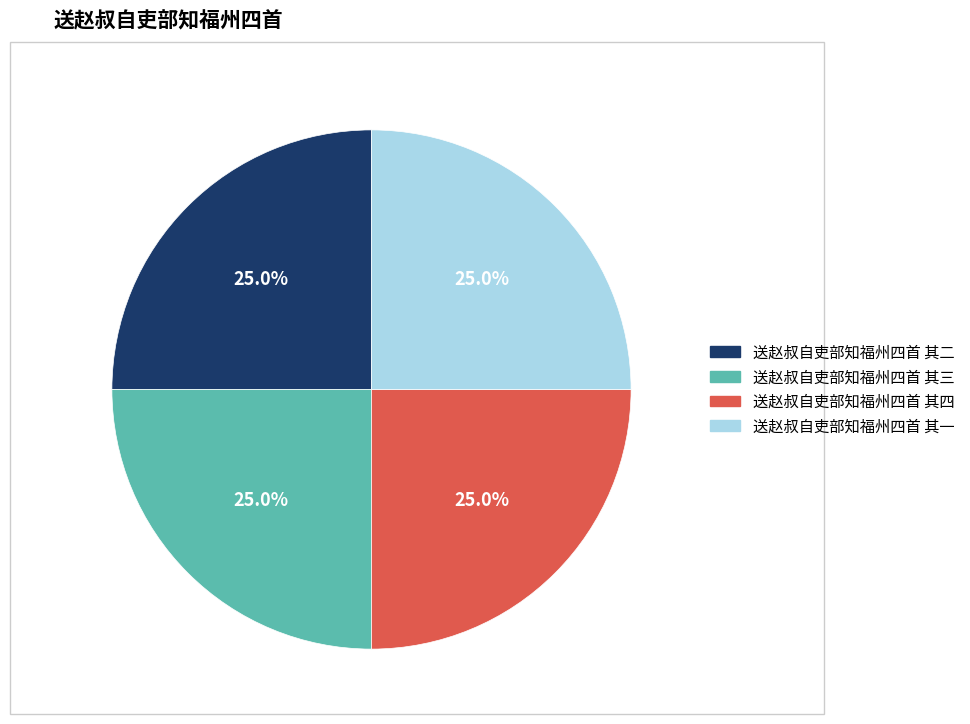

True or false: 送赵叔自吏部知福州四首 其二 accounts for 25% of the total.

True